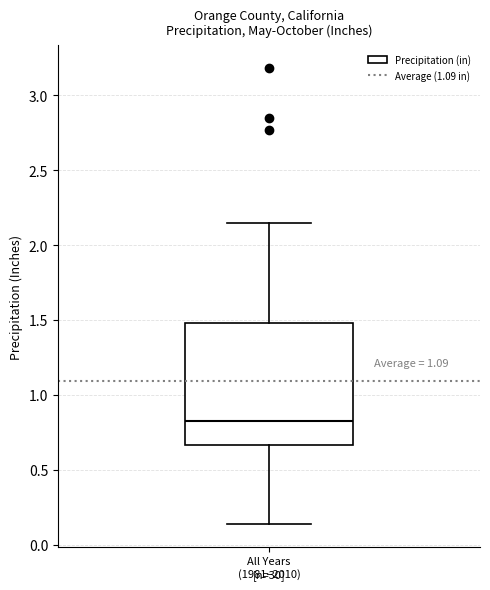

Transcribe this box plot: give where the median line is, the range the box spans, and where the two whiskers end, as read against the y-axis. The values are not printed on the chart, so give them approximately, as read against the axis.

median 0.85, box 0.65 to 1.50, whiskers 0.15 to 2.15